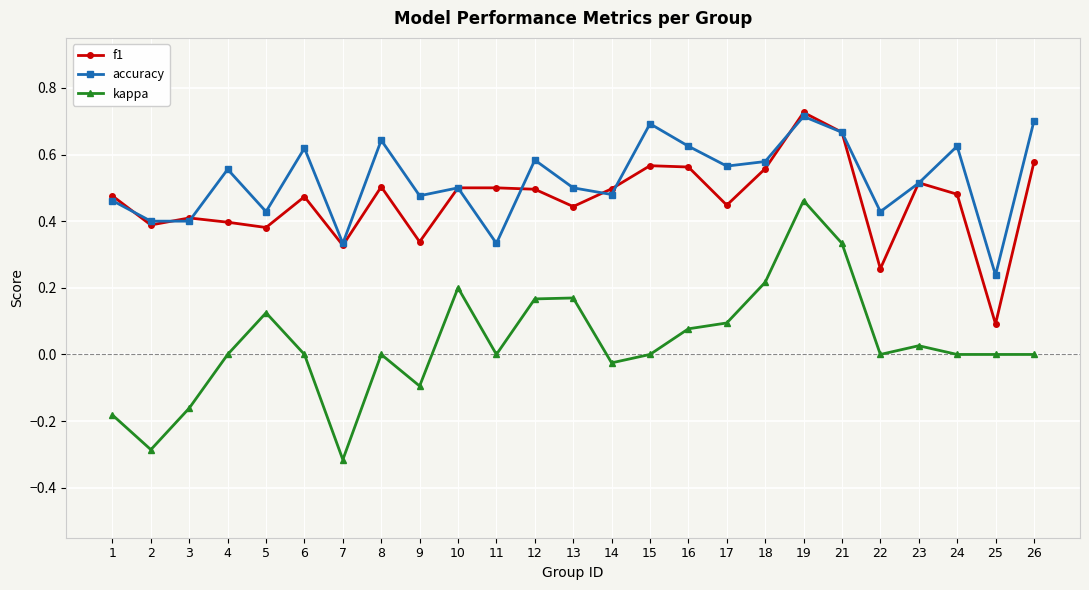

At 6, list the series in order from largest to smallest.

accuracy, f1, kappa